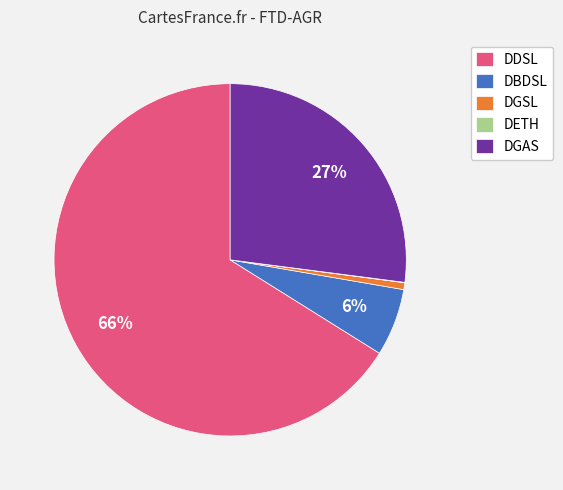

Which category has the biggest portion of the pie?

DDSL